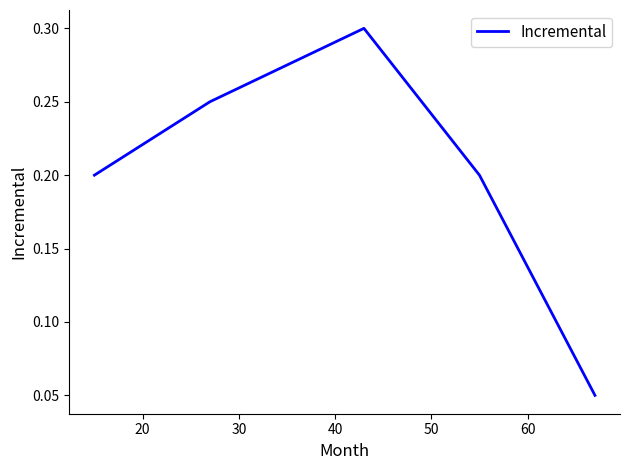

What is the greatest value displayed?

0.3